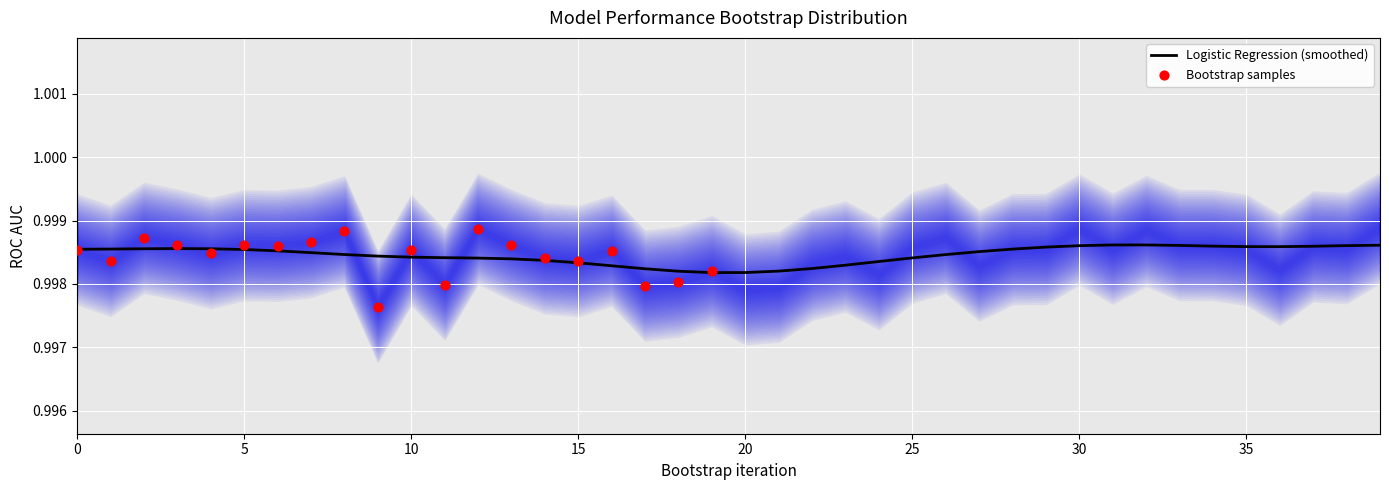

Which series contains the lowest Y value?

Logistic Regression